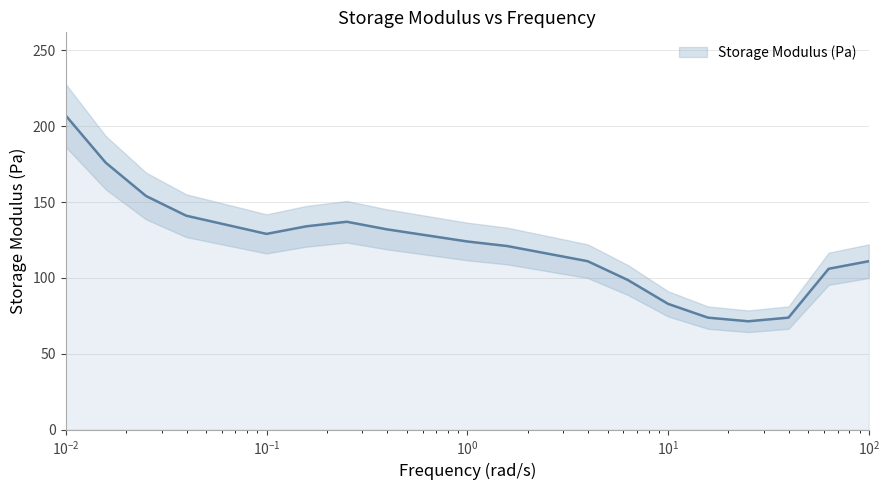

The value at $\mathdefault{10^{2}}$ is 46.9. True or false?

False